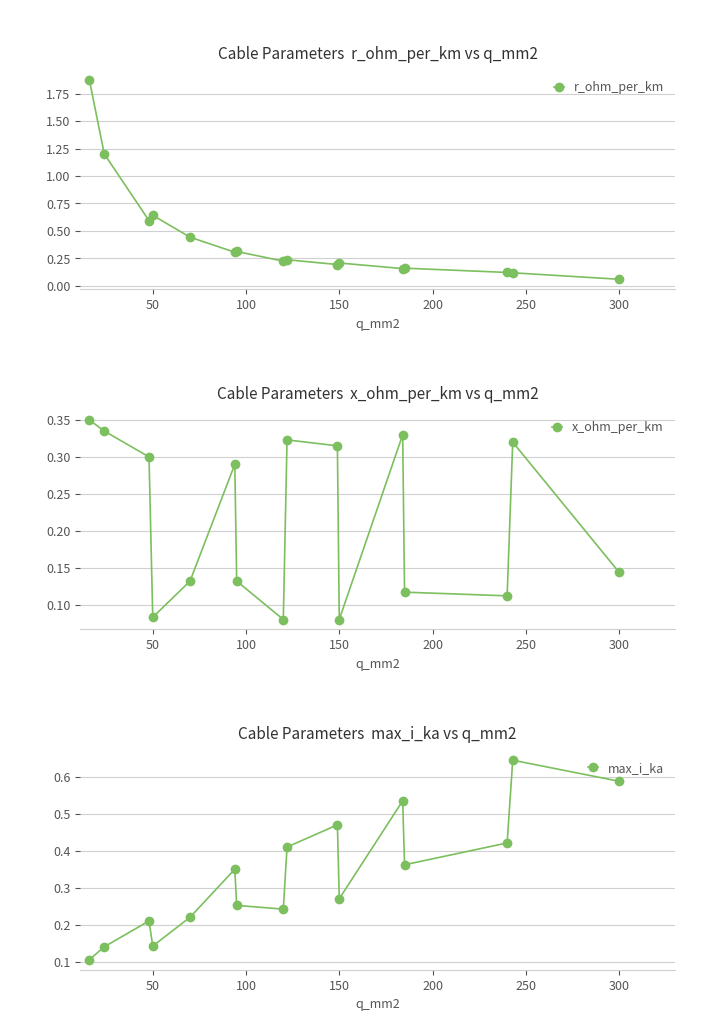

What is the difference between the second highest and second lowest values in the r_ohm_per_km series?

1.1